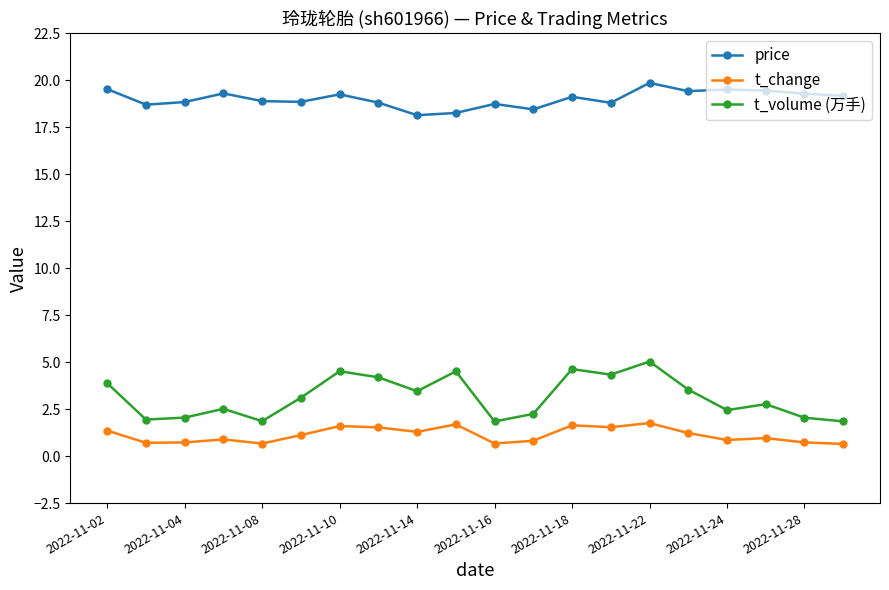

Which series has the widest spread of values?

t_volume (万手)